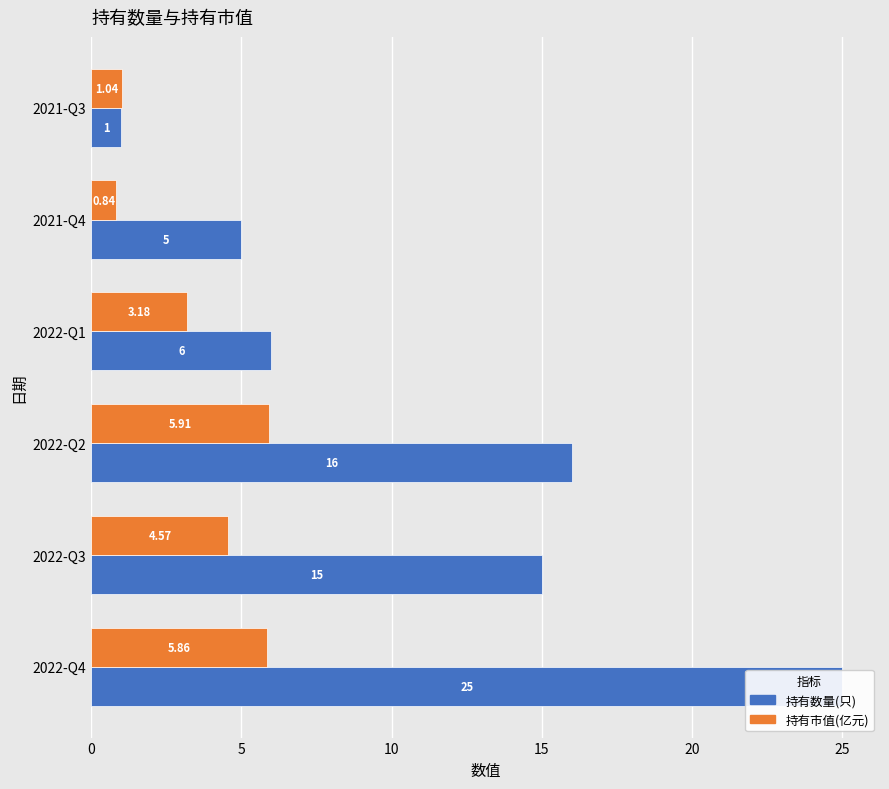

At how many categories does at least one series exceed 22?

1